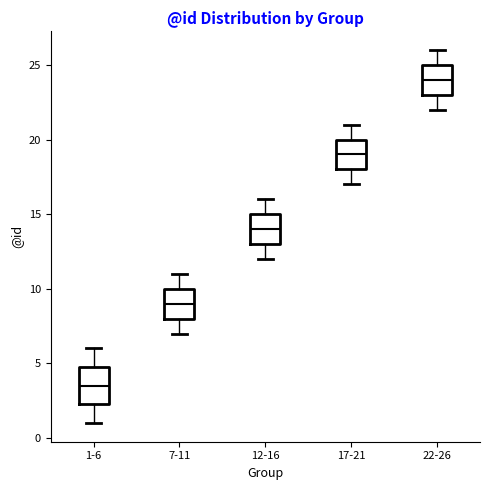

Reading left to right, read every box against the y-axis: the position of its median line, the range the box covers, and the ends of its whiskers. The values are not printed on the chart, so give them approximately, as read against the axis.

1-6: median 3.5, box 2.5 to 5.0, whiskers 1.0 to 6.0
7-11: median 9.0, box 8.0 to 10.0, whiskers 7.0 to 11.0
12-16: median 14.0, box 13.0 to 15.0, whiskers 12.0 to 16.0
17-21: median 19.0, box 18.0 to 20.0, whiskers 17.0 to 21.0
22-26: median 24.0, box 23.0 to 25.0, whiskers 22.0 to 26.0